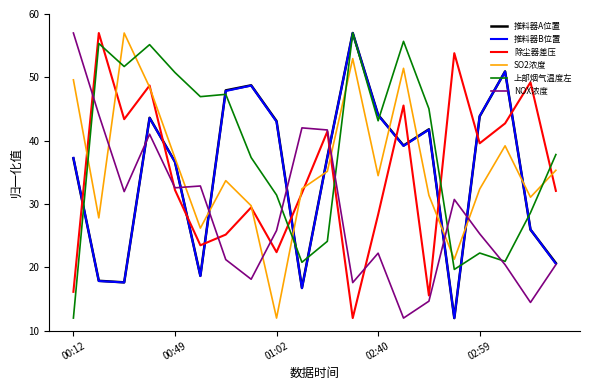

How many lines are shown in the chart?

6